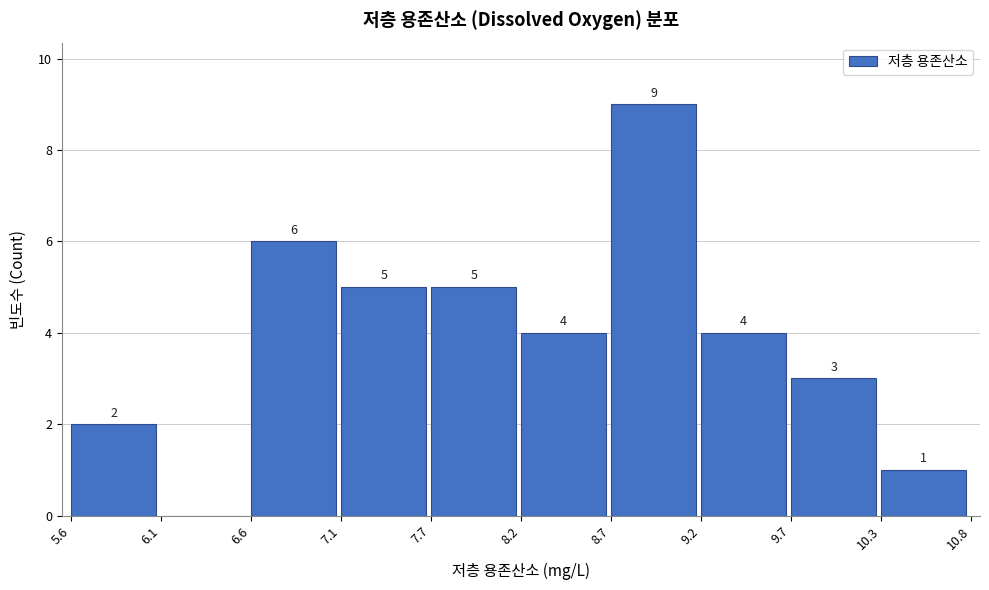

Which range on the x-axis has the tallest bar?

8.7 to 9.2